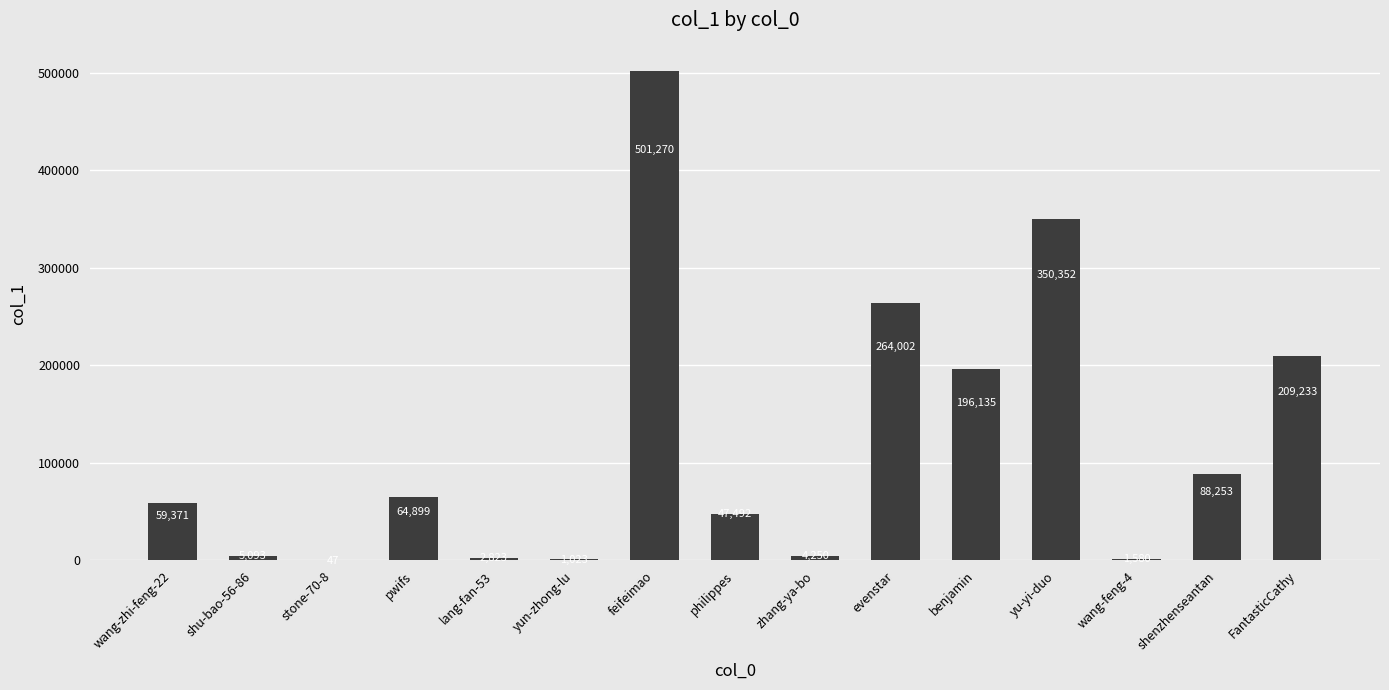

Is it true that the value at wang-feng-4 is 1580?

True